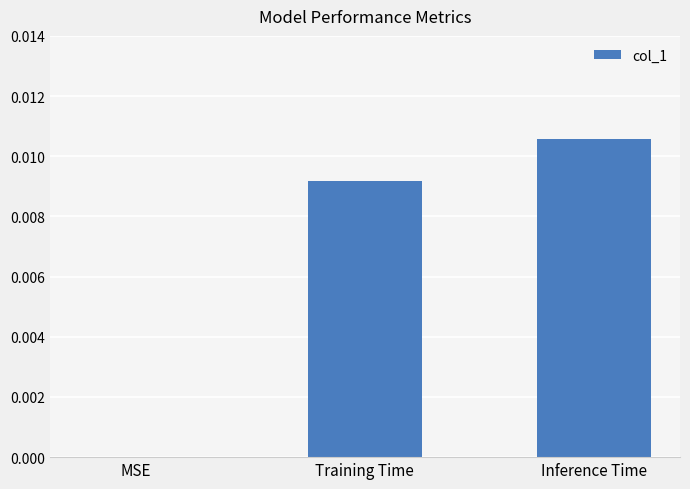

Between Training Time and MSE, which is larger?

Training Time